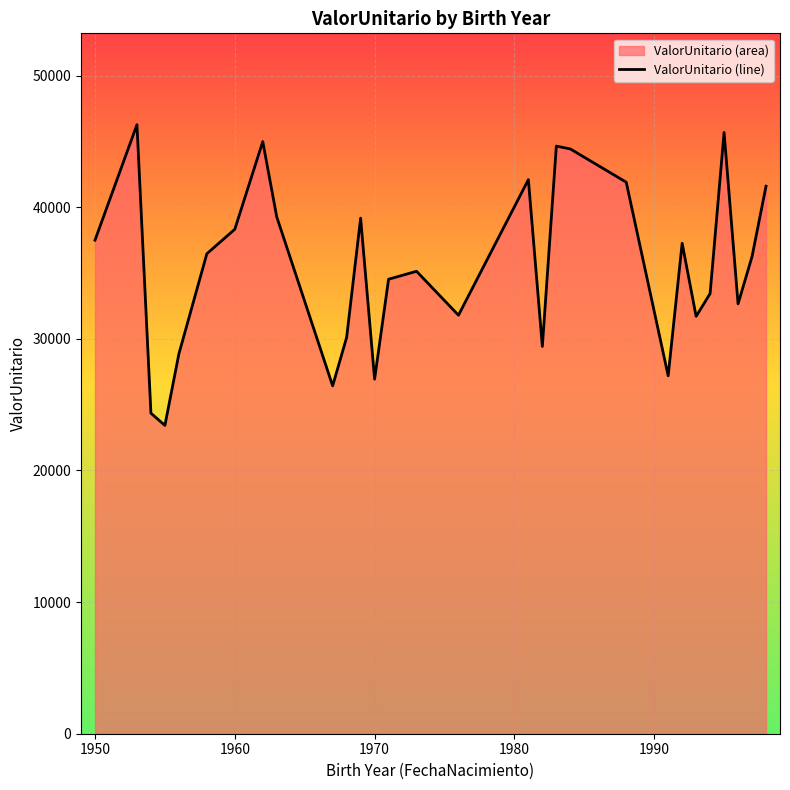

What is the maximum value shown in the chart?

46271.3